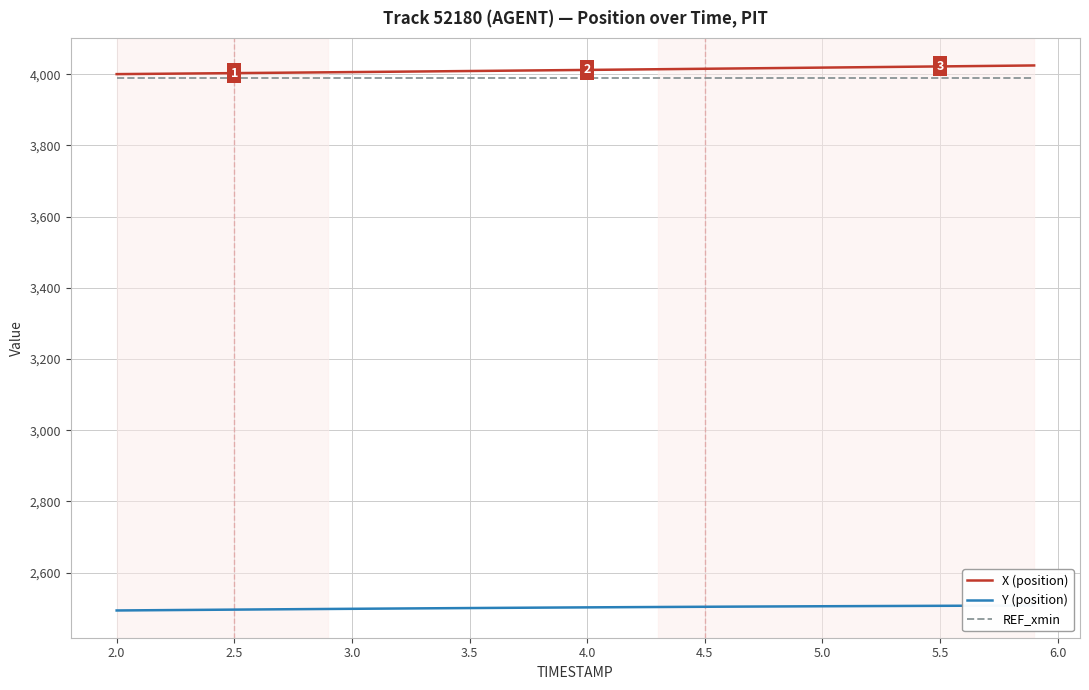

Is it true that REF_xmin equals 6096.1 at 2.5?

False